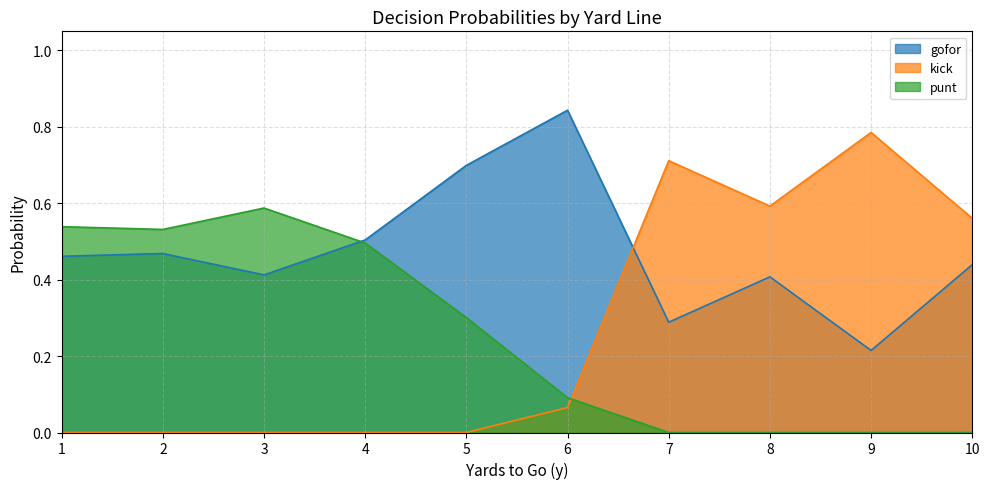

How many lines are shown in the chart?

3